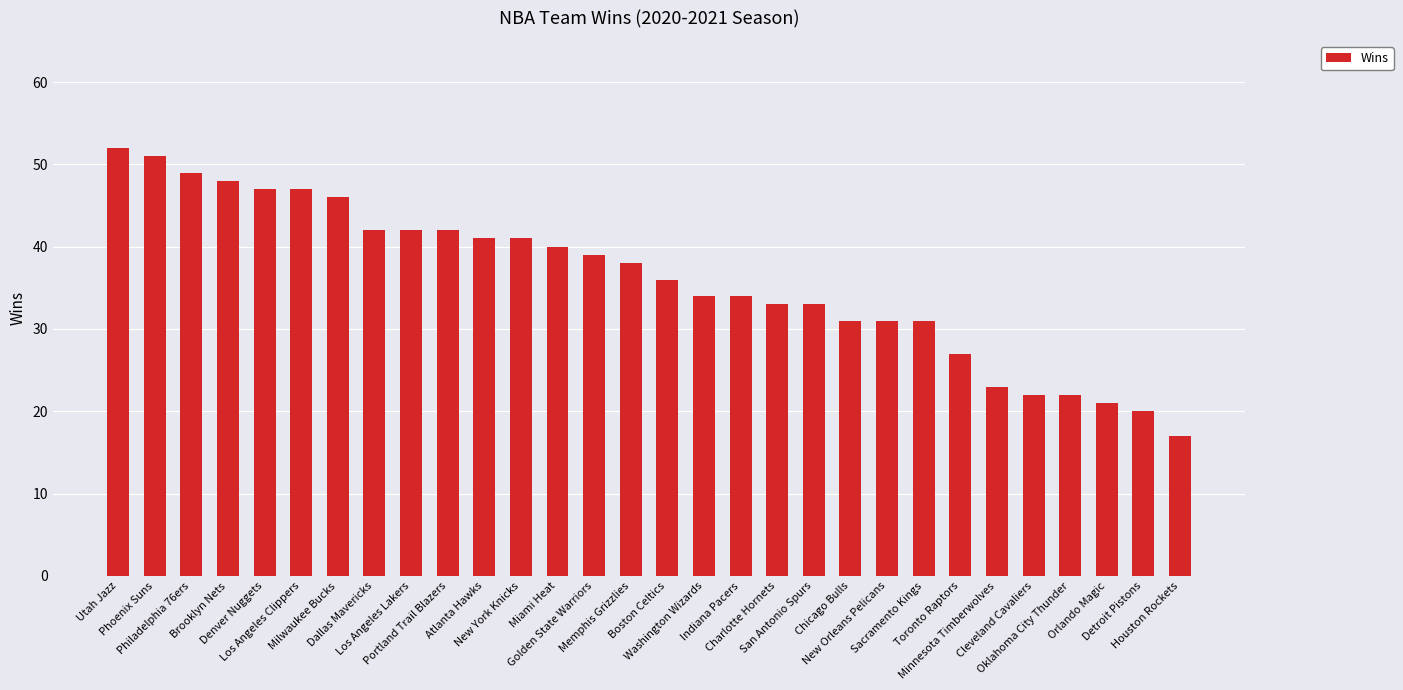

How many data points are less than 38?

15